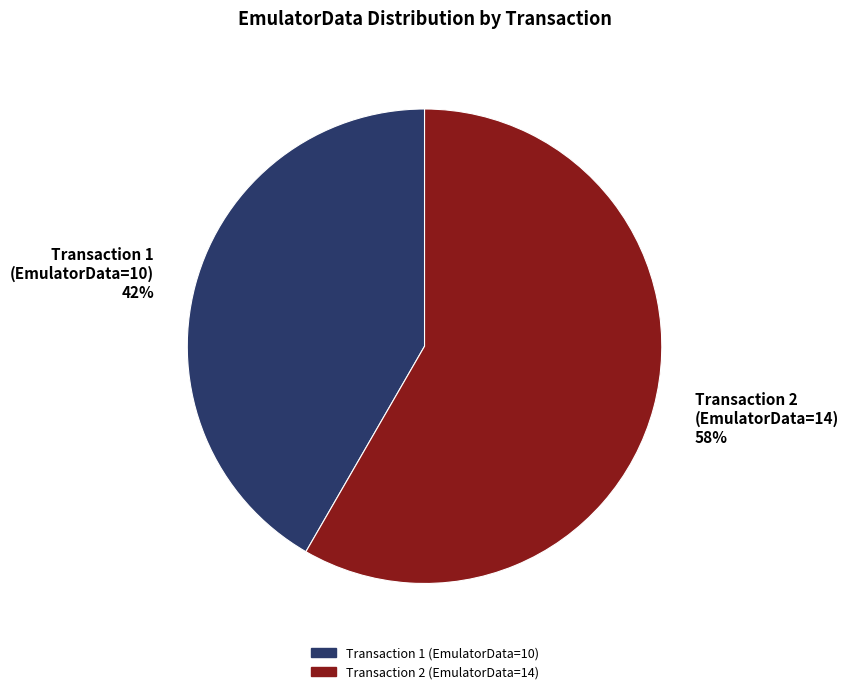

Combined, do Transaction 2 (EmulatorData=14) 58% and Transaction 1 (EmulatorData=10) 42% account for over 50%?

Yes